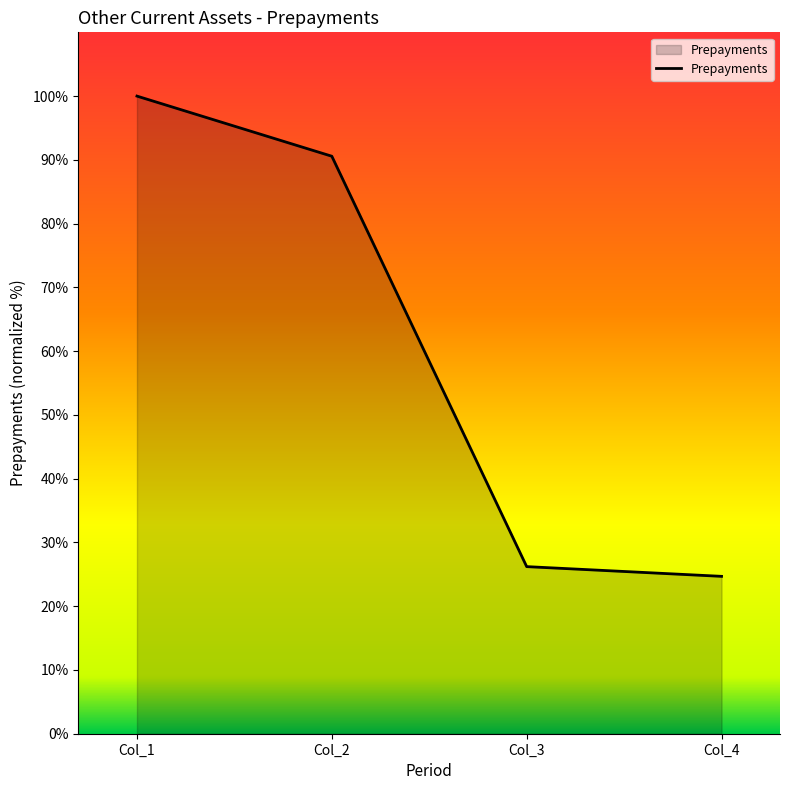

List the labels in order of value, largest first.

Col_1, Col_2, Col_3, Col_4